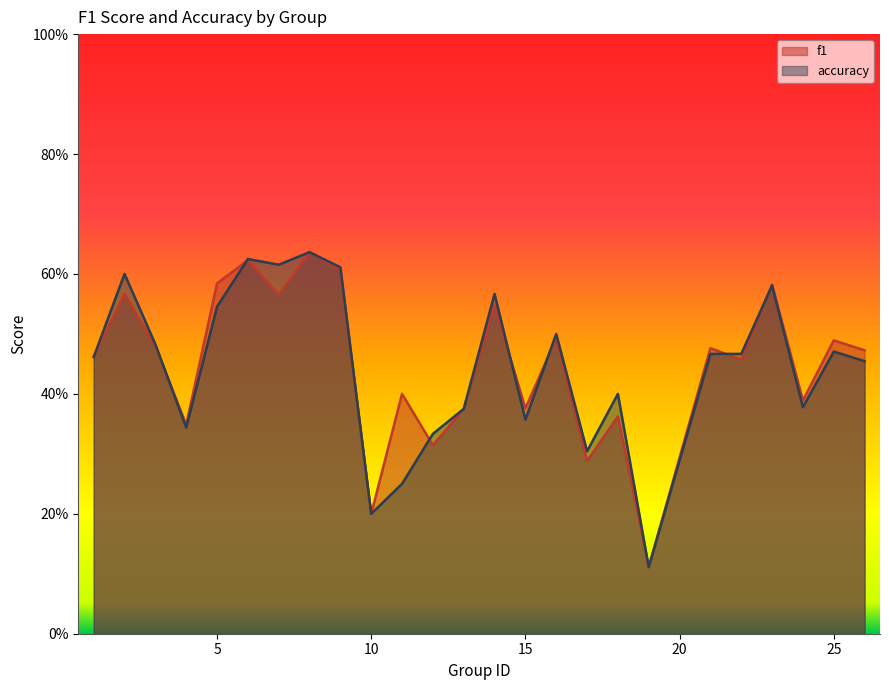

What is the smallest value displayed?

0.1